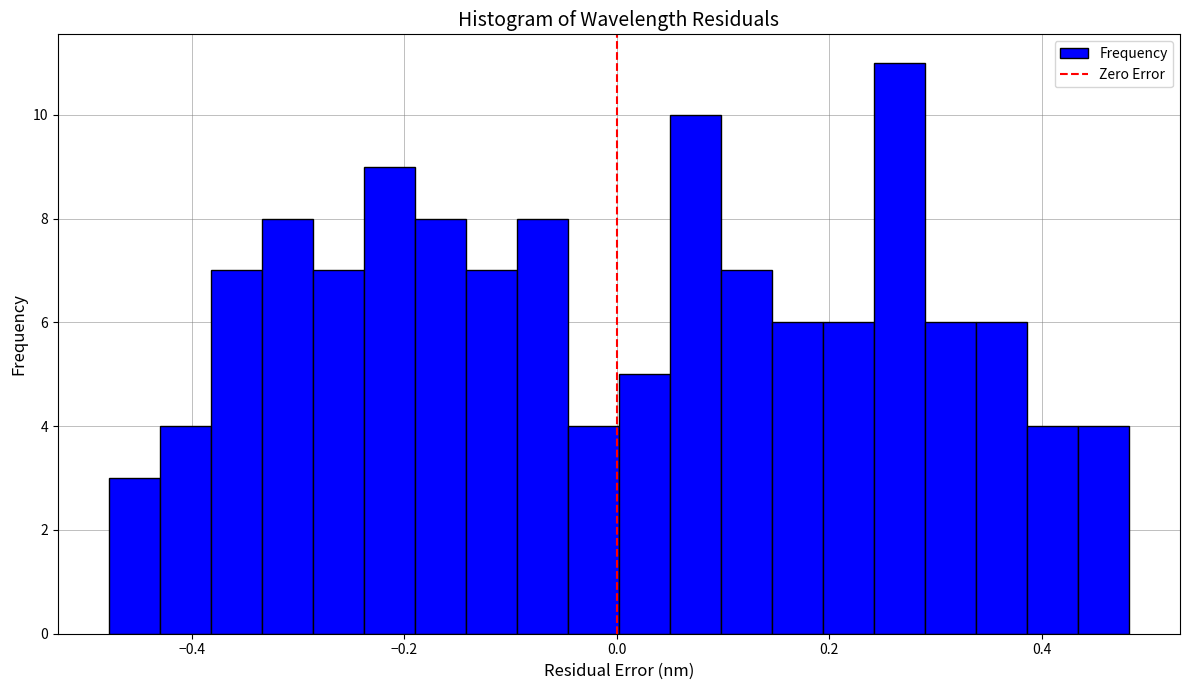

Around what value on the x-axis is the tallest bar? Give the approximate position of its centre, as read against the axis.

0.26